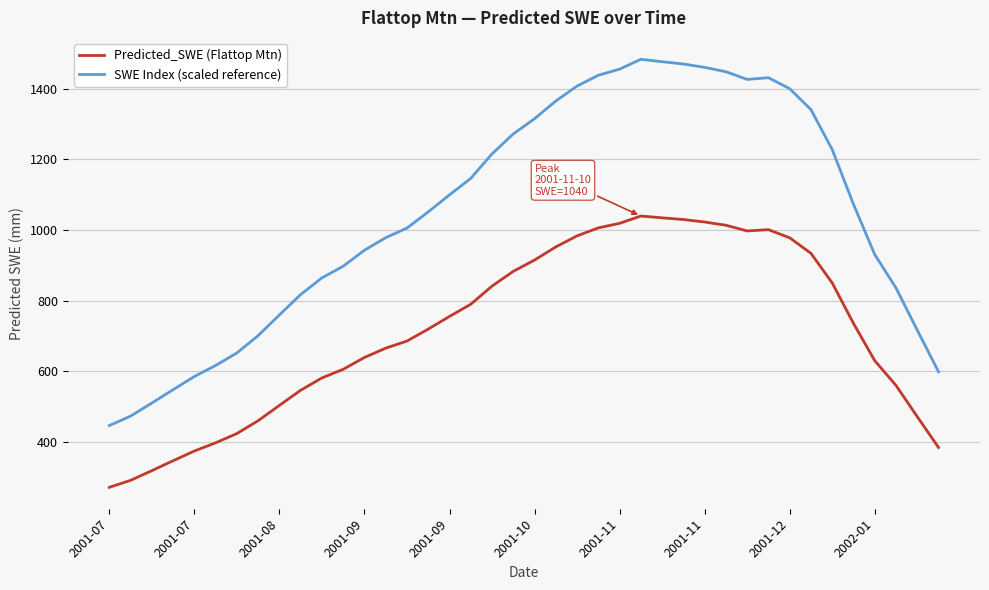

Which series has the largest range (max minus min)?

SWE Index (scaled reference)